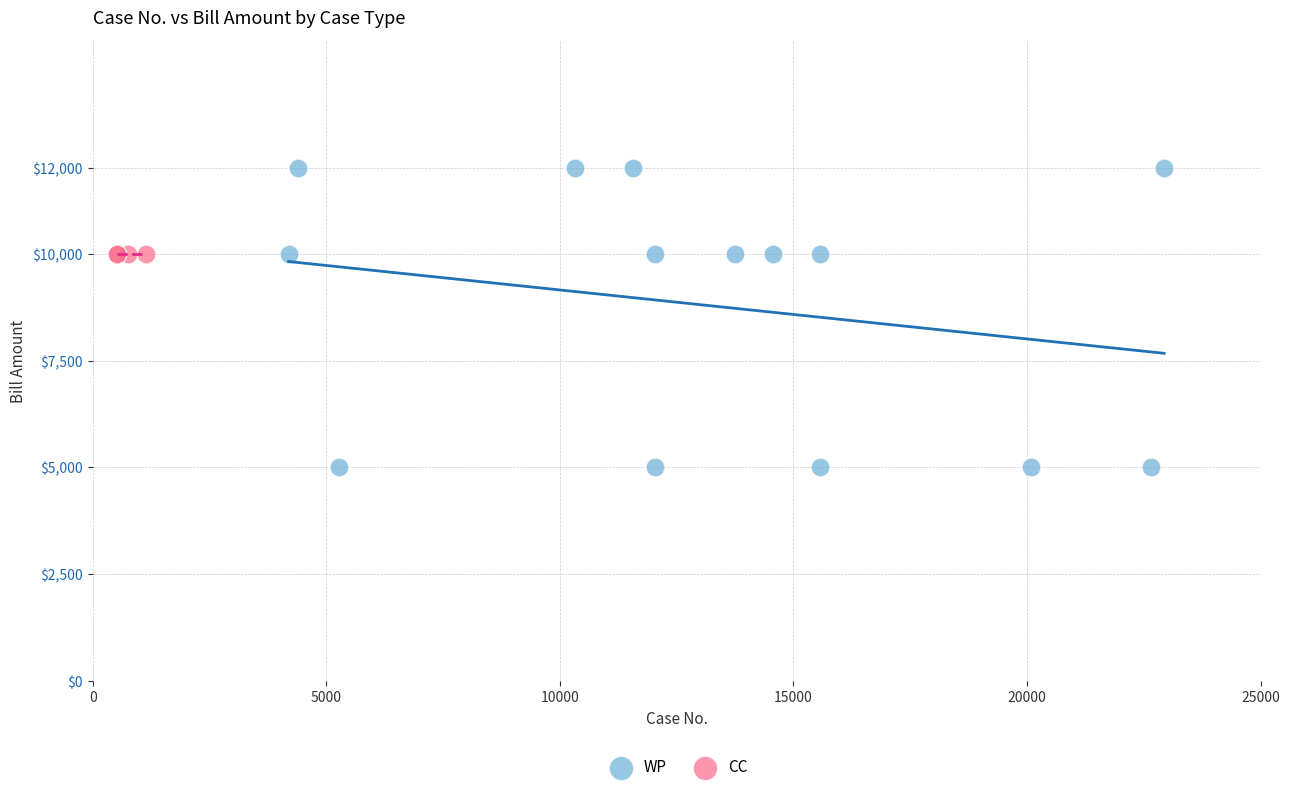

Which series reaches the maximum Y coordinate?

WP